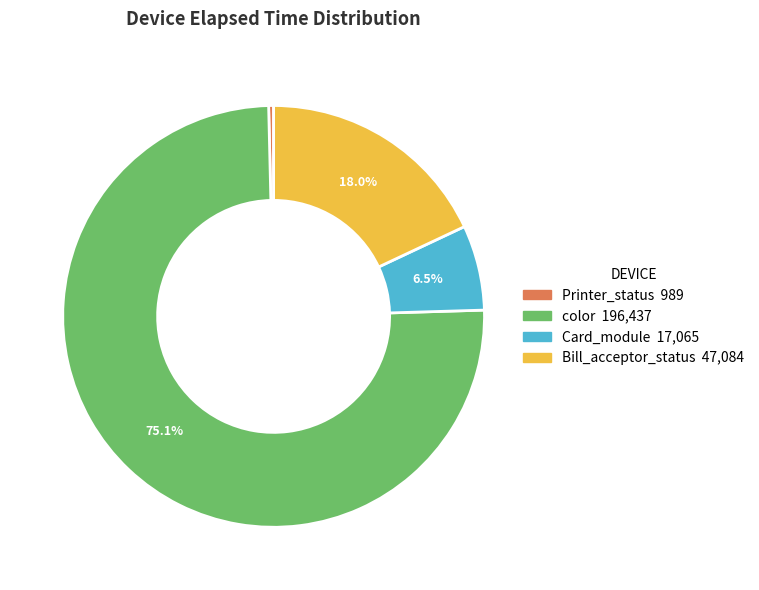

Is there a majority slice in this chart?

Yes